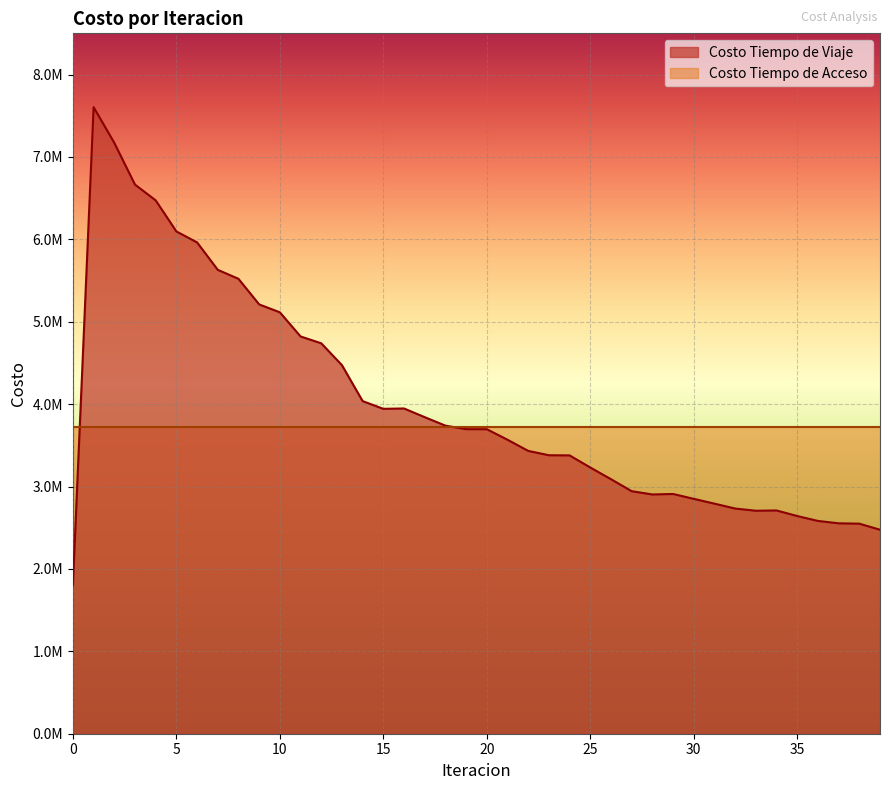

List the labels in order of value, smallest first.

0, 39, 38, 37, 36, 35, 33, 34, 32, 31, 30, 28, 29, 27, 26, 25, 24, 23, 22, 21, 20, 19, 18, 17, 15, 16, 14, 13, 12, 11, 10, 9, 8, 7, 6, 5, 4, 3, 2, 1